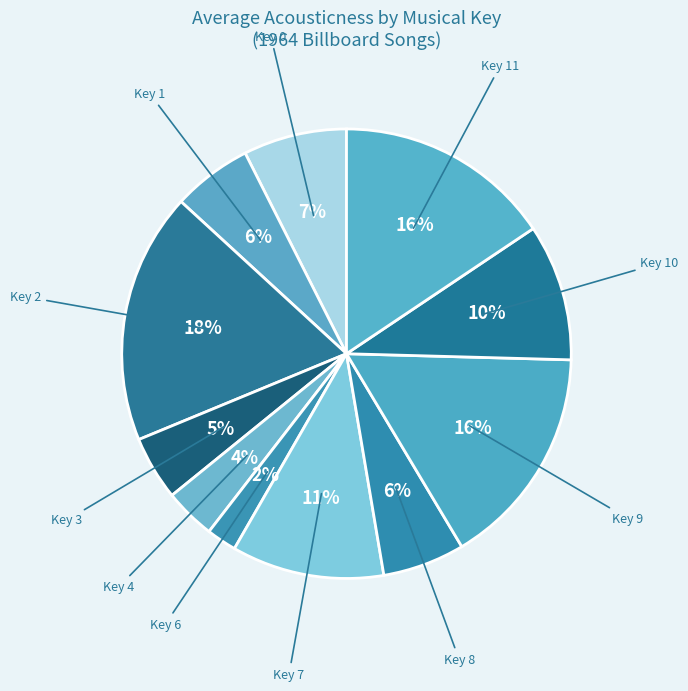

To the nearest percent, what is the average slice percentage?

9%